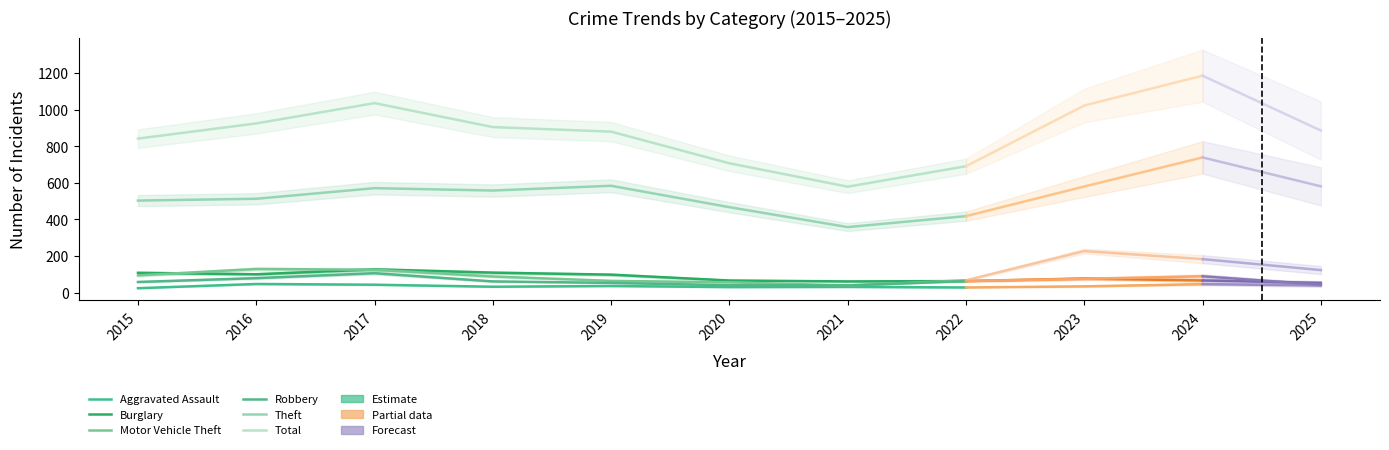

What is the total value across all series at 2020?

1366